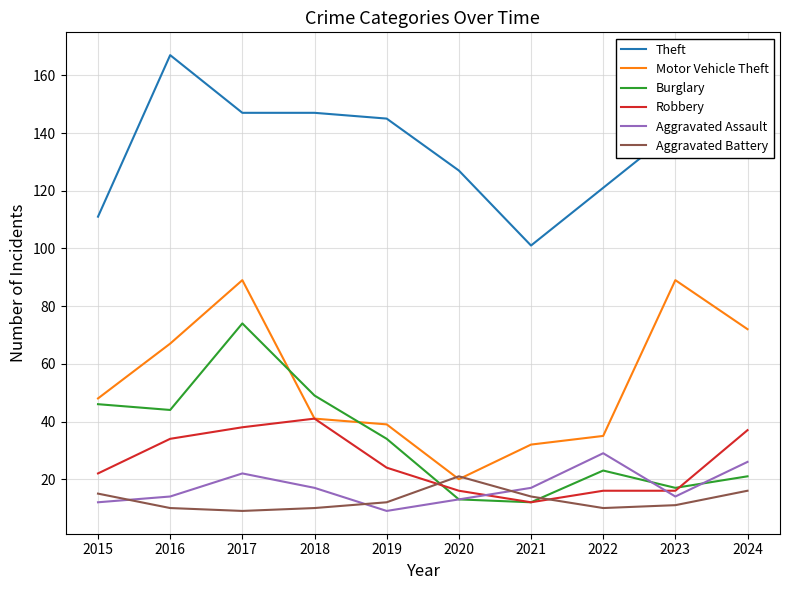

Which series has the largest total across all categories?

Theft